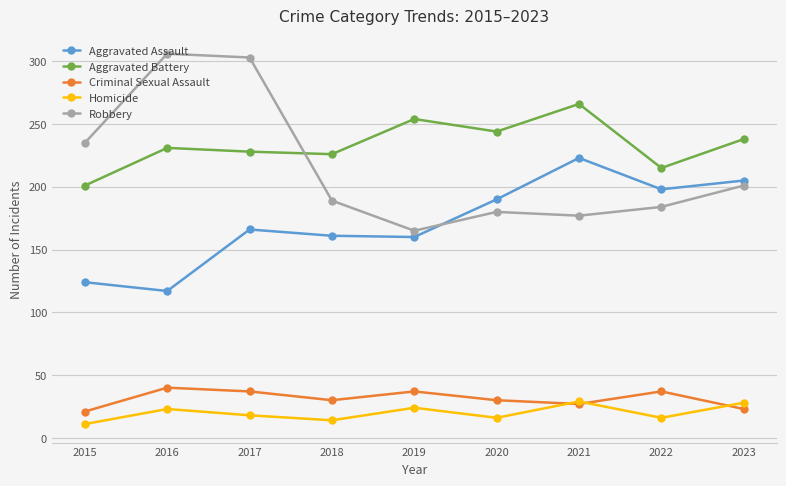

What is the greatest value displayed?

306